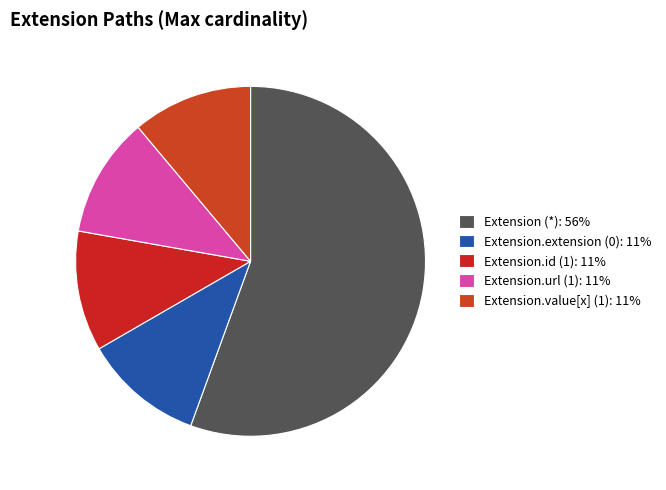

How many segments does this pie chart have?

5